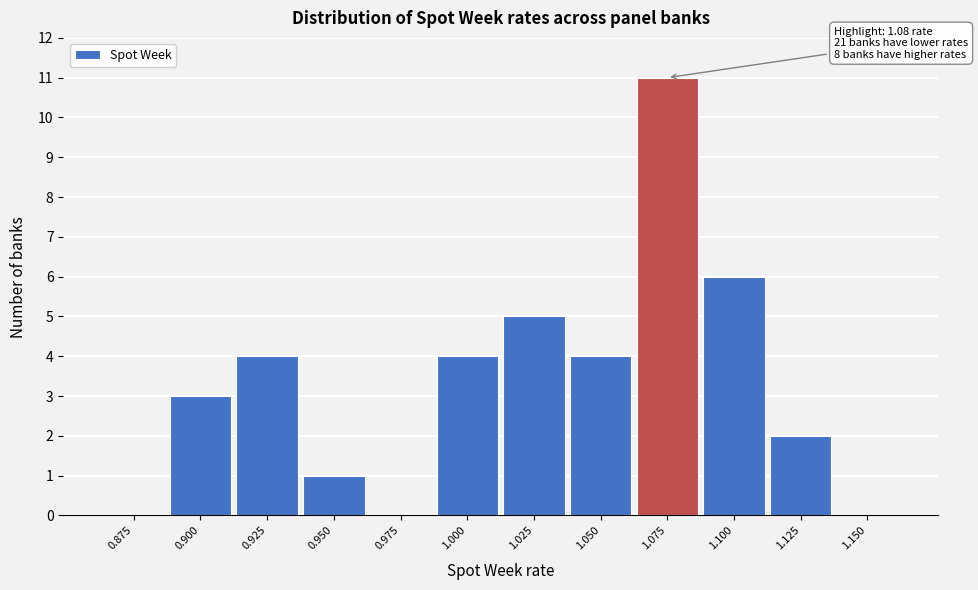

Reading left to right, extract all data points from this chart.

0.875=0	0.900=3	0.925=4	0.950=1	0.975=0	1.000=4	1.025=5	1.050=4	1.075=11	1.100=6	1.125=2	1.150=0